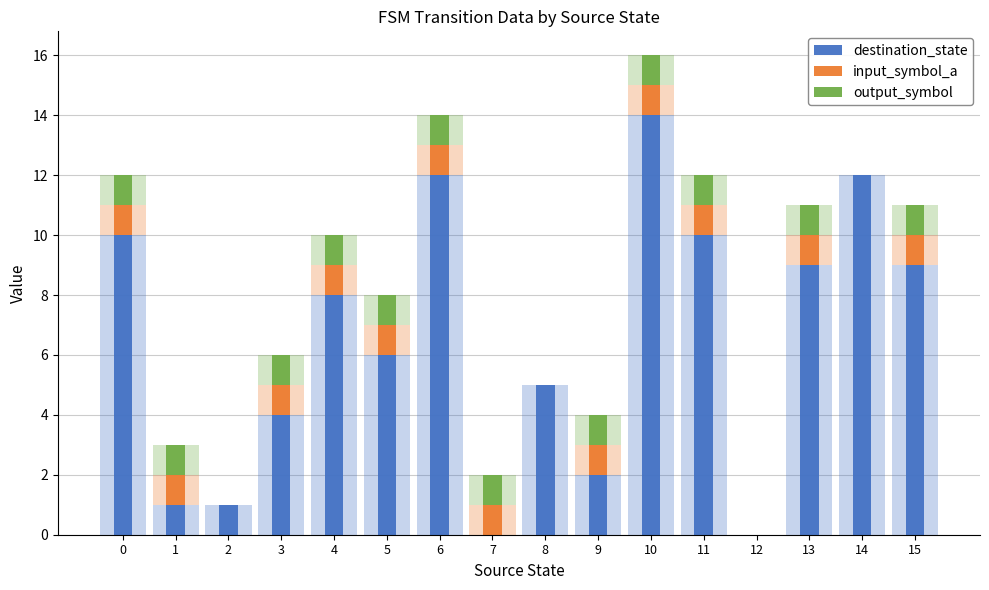

List the labels in order of output_symbol value, smallest first.

2, 8, 12, 14, 0, 1, 3, 4, 5, 6, 7, 9, 10, 11, 13, 15